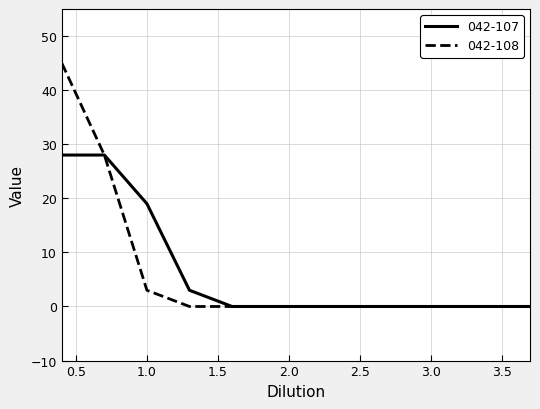

Rank the series by their maximum value, from lowest to highest.

042-107, 042-108